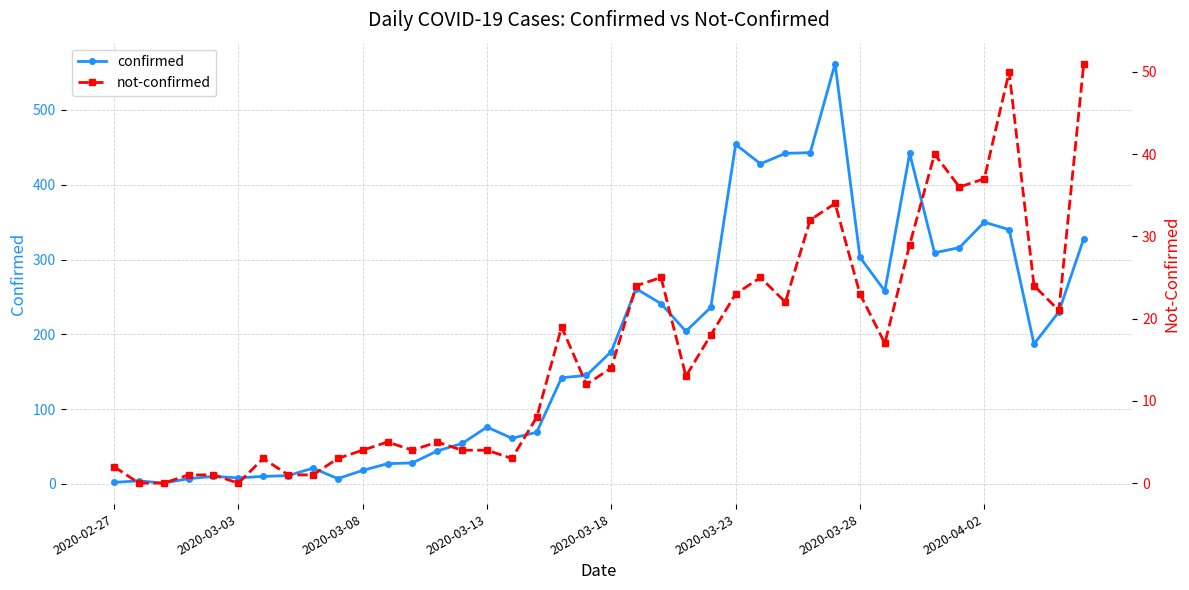

What is the difference between the not-confirmed values at 16 and 21?

21